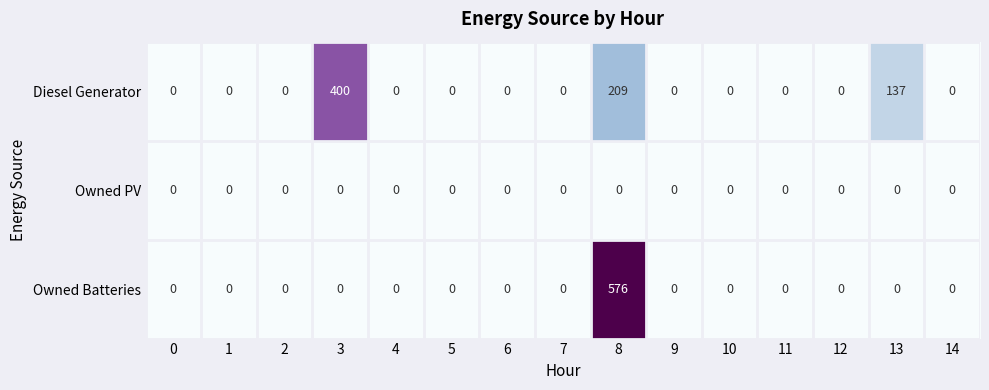

What is the average value of the Diesel Generator series?

50